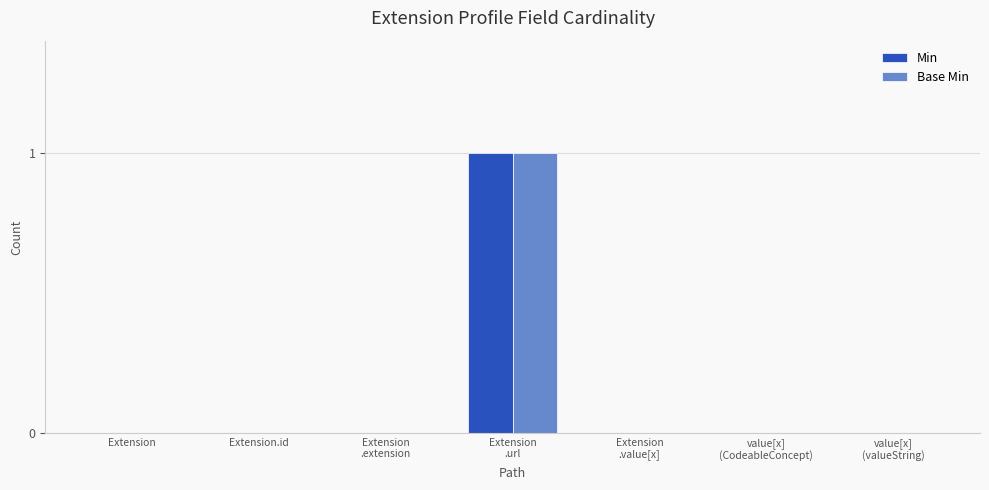

True or false: Min has a value of 0 at Extension.

True